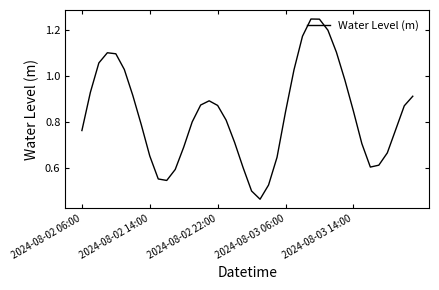

Rank the categories by value from highest to lowest.

27, 28, 29, 26, 30, 2024-08-03 06:00, 2024-08-03 14:00, 2024-08-02 22:00, 5, 25, 31, 2024-08-02 14:00, 6, 39, 15, 14, 16, 38, 32, 24, 17, 13, 7, 37, 2024-08-02 06:00, 18, 33, 12, 36, 8, 23, 35, 34, 19, 11, 9, 10, 22, 20, 21